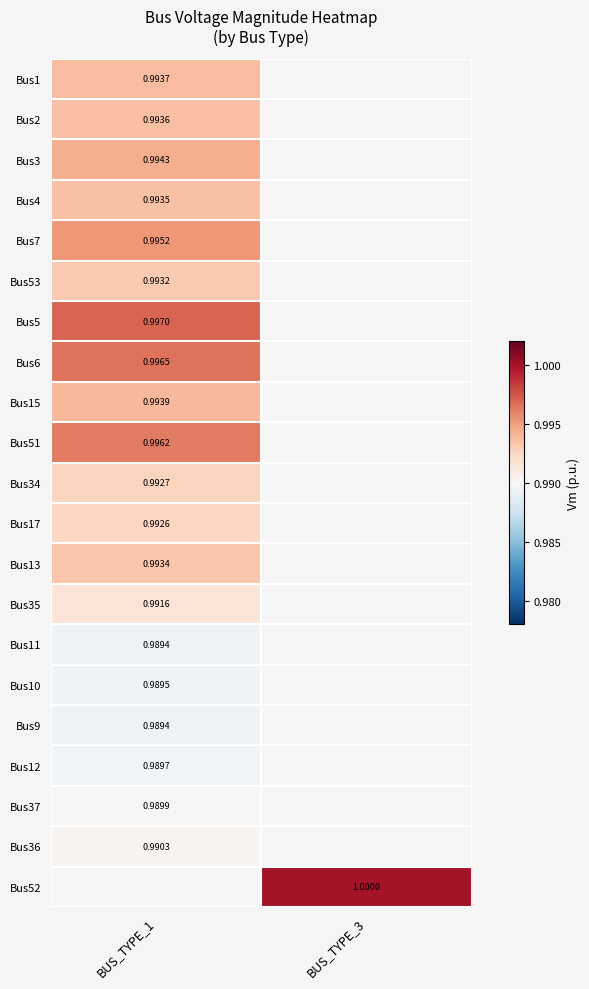

Is the value of Bus17 at BUS_TYPE_1 greater than the value of Bus34 at BUS_TYPE_1?

No